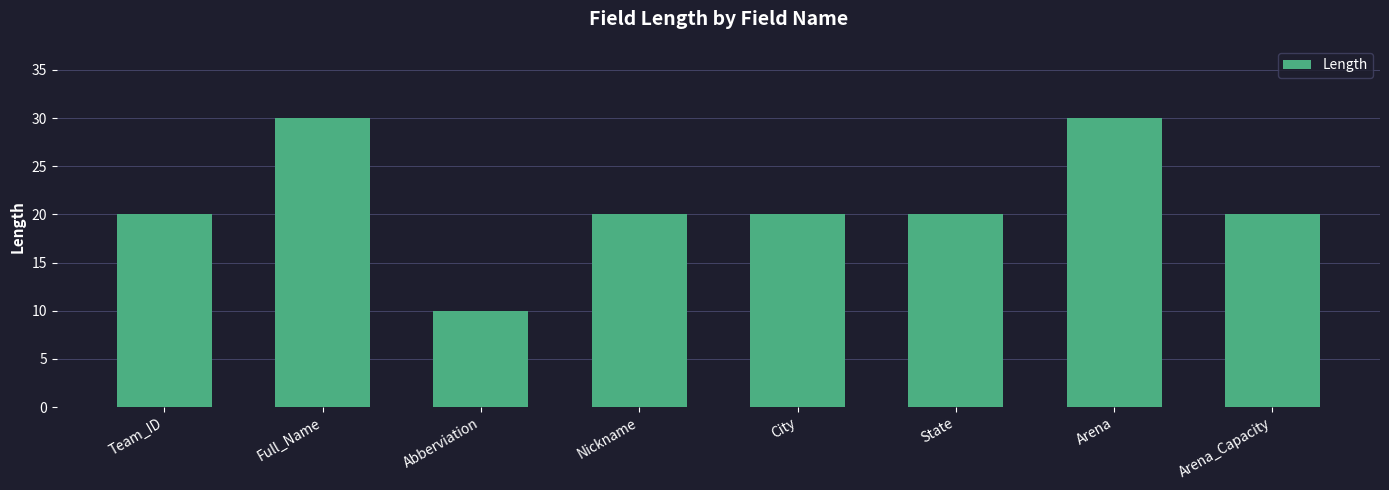

How many data points does each series have?

8